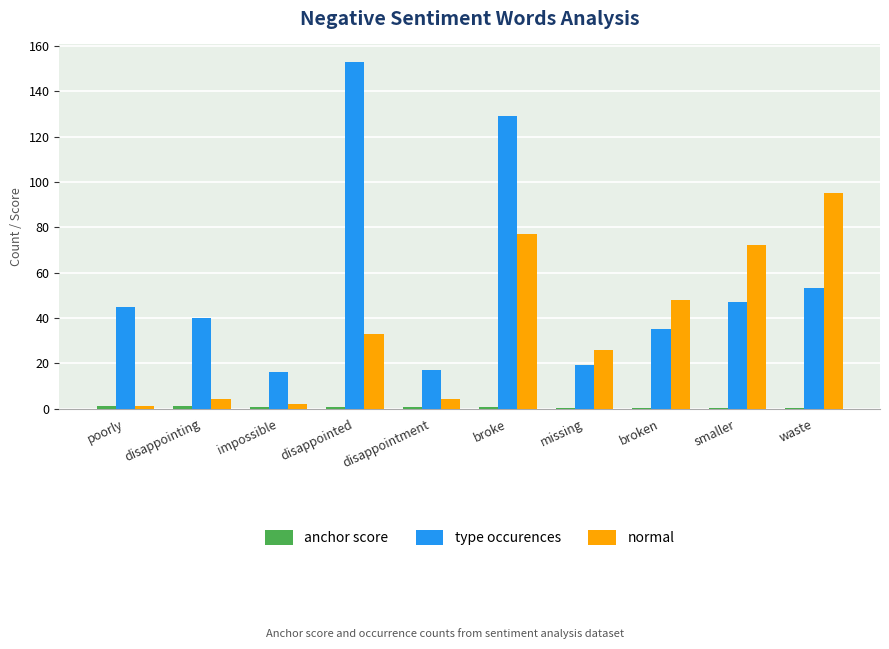

Which series has the largest total across all categories?

type occurences